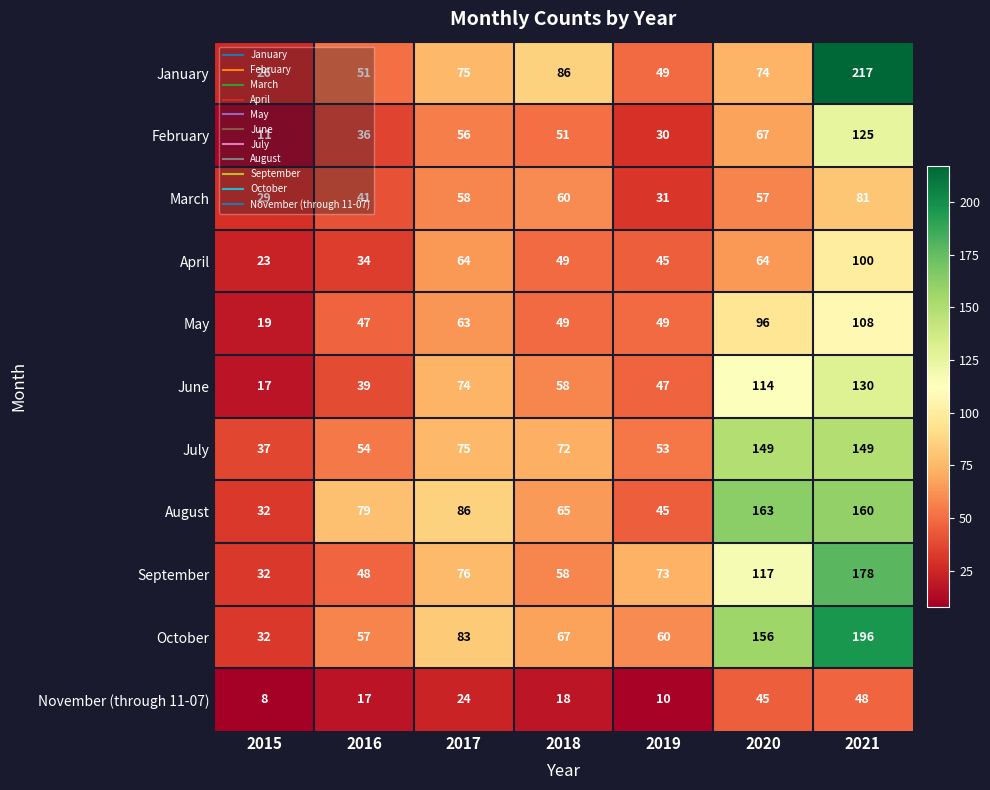

The January series shows 31 at 2016. True or false?

False